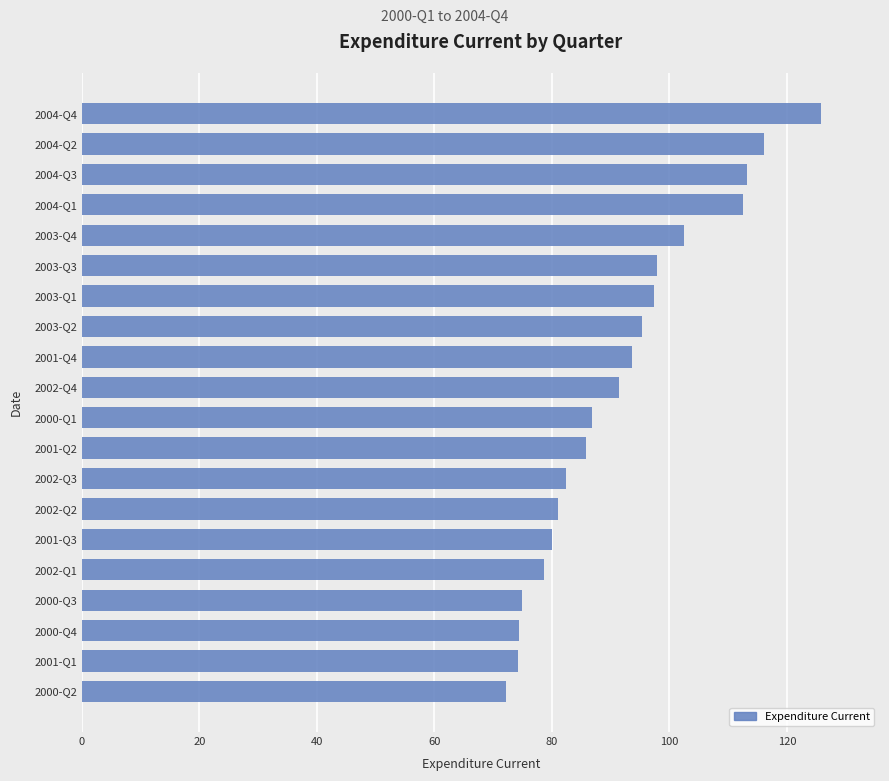

How many data points does each series have?

20